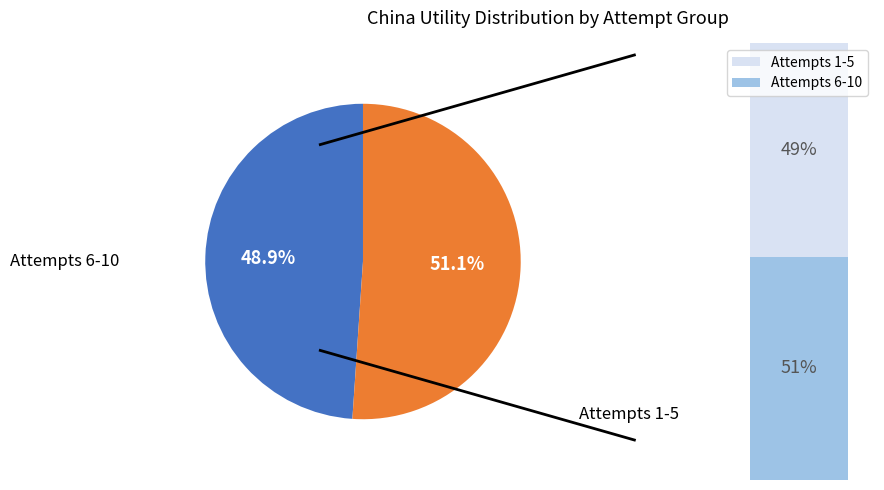

Is there a majority slice in this chart?

Yes